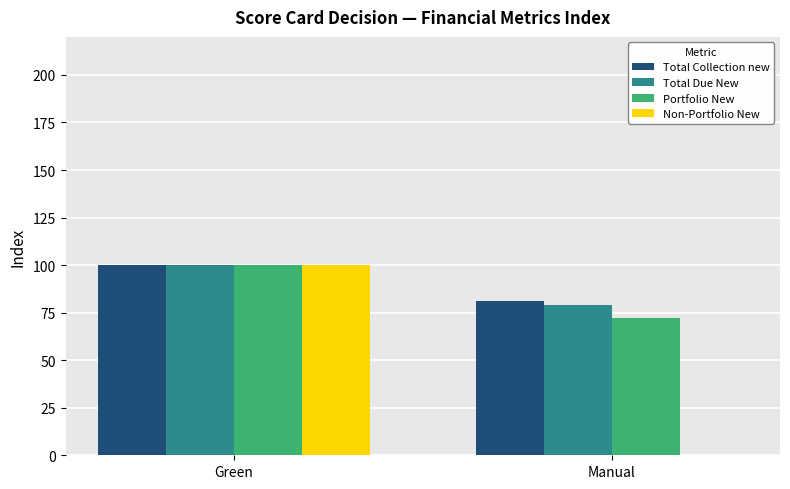

At which category is the sum across all series the highest?

Green